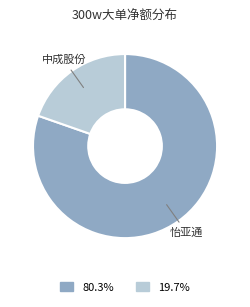

Is there a majority slice in this chart?

Yes